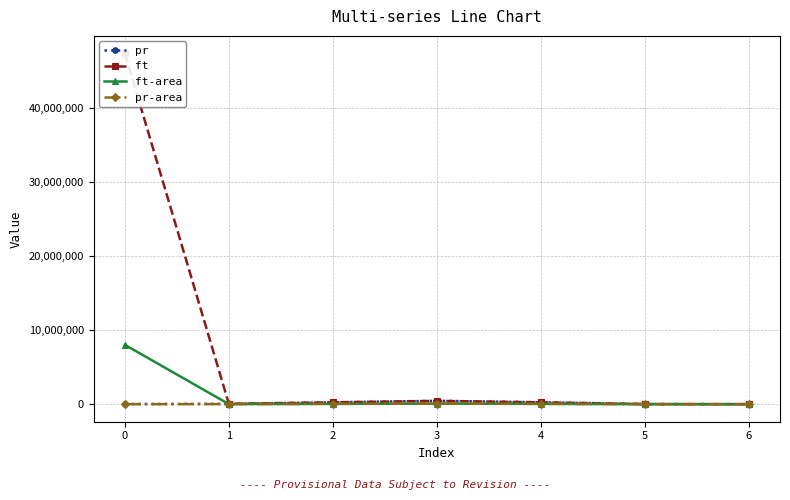

How many lines are shown in the chart?

4